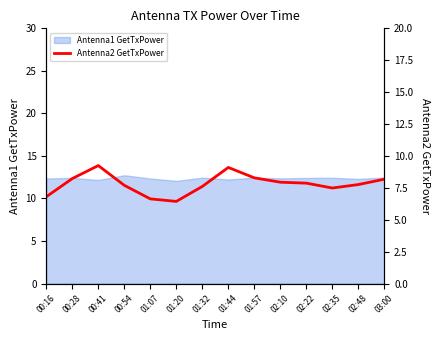

At which category does the data reach its first local peak?

00:41